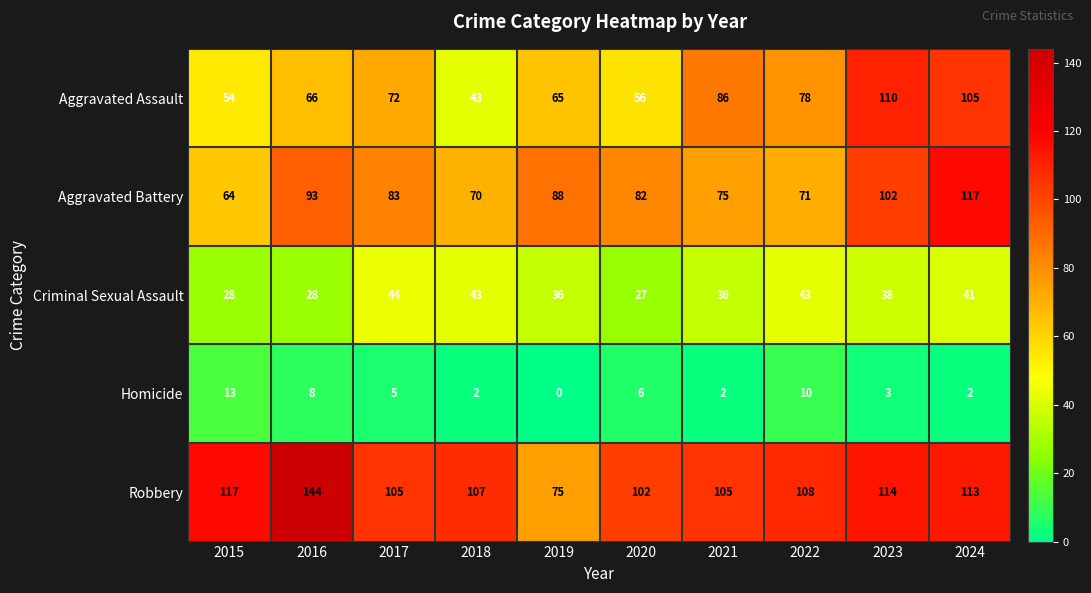

How many values in the Aggravated Battery series are below 83?

5